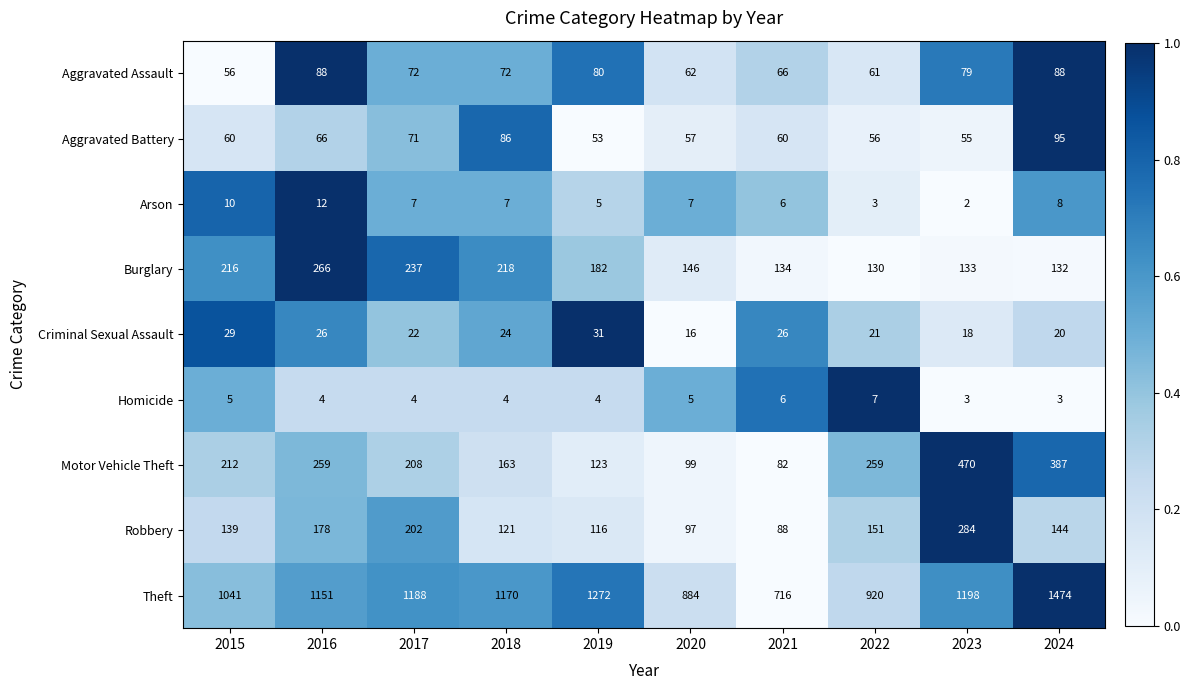

Rank the series by their maximum value, from highest to lowest.

Theft, Motor Vehicle Theft, Robbery, Burglary, Aggravated Battery, Aggravated Assault, Criminal Sexual Assault, Arson, Homicide